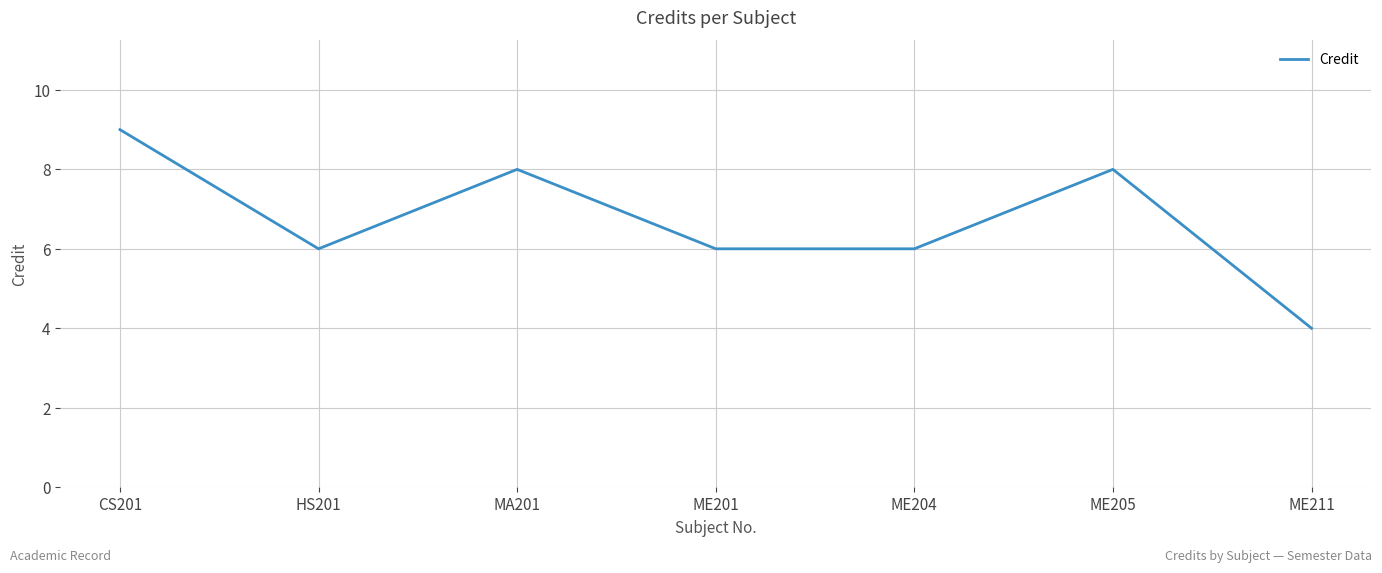

At which category does the data reach its first local peak?

MA201